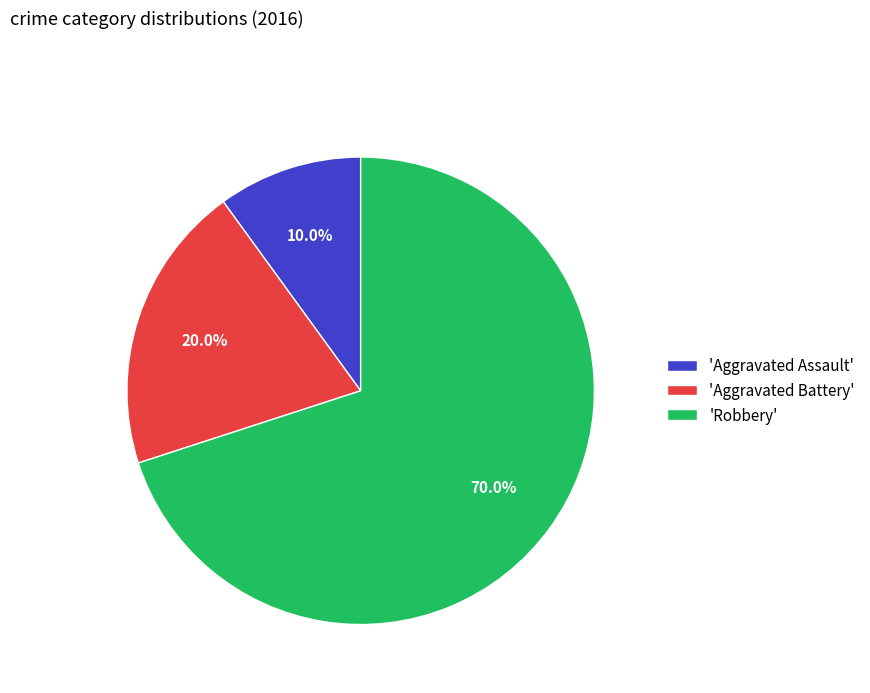

What portion of the pie excludes 'Aggravated Battery'?

80.0%